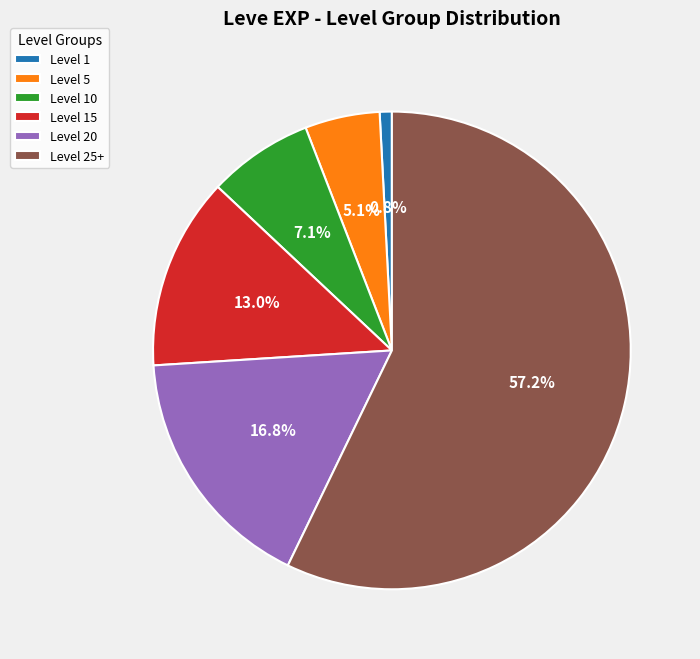

Between Level 10 and Level 25+, which is larger?

Level 25+